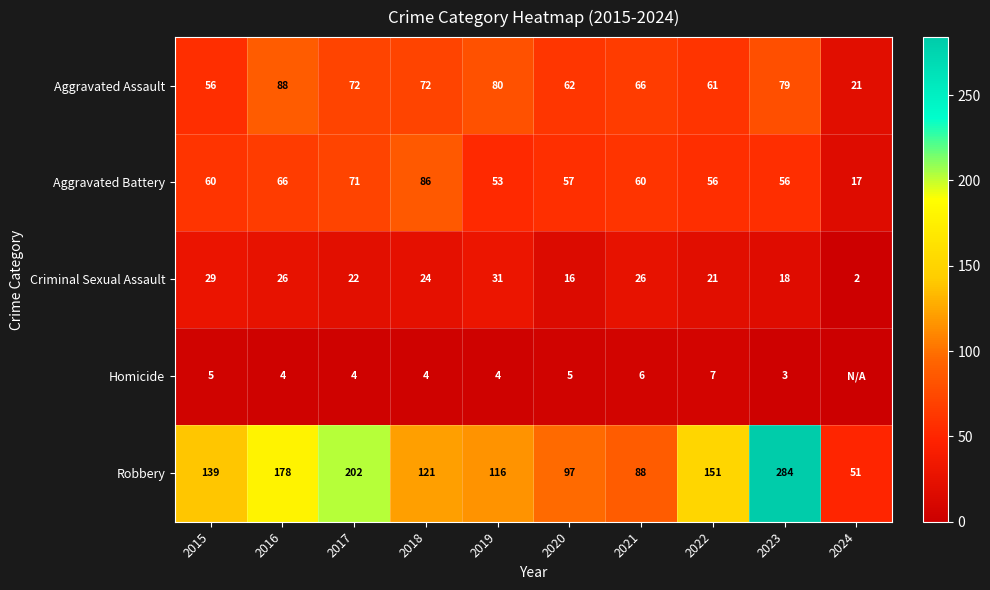

What is the average value of the Aggravated Battery series?

58